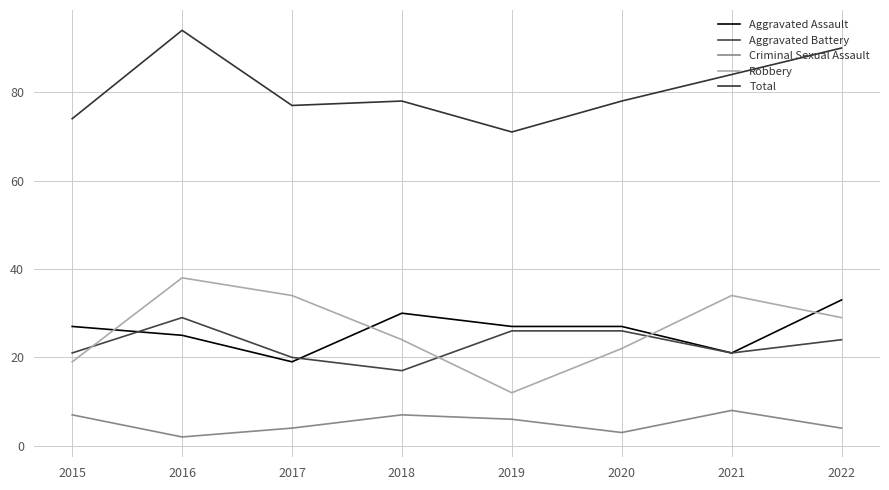

The value of Criminal Sexual Assault at 2016 is 2. True or false?

True